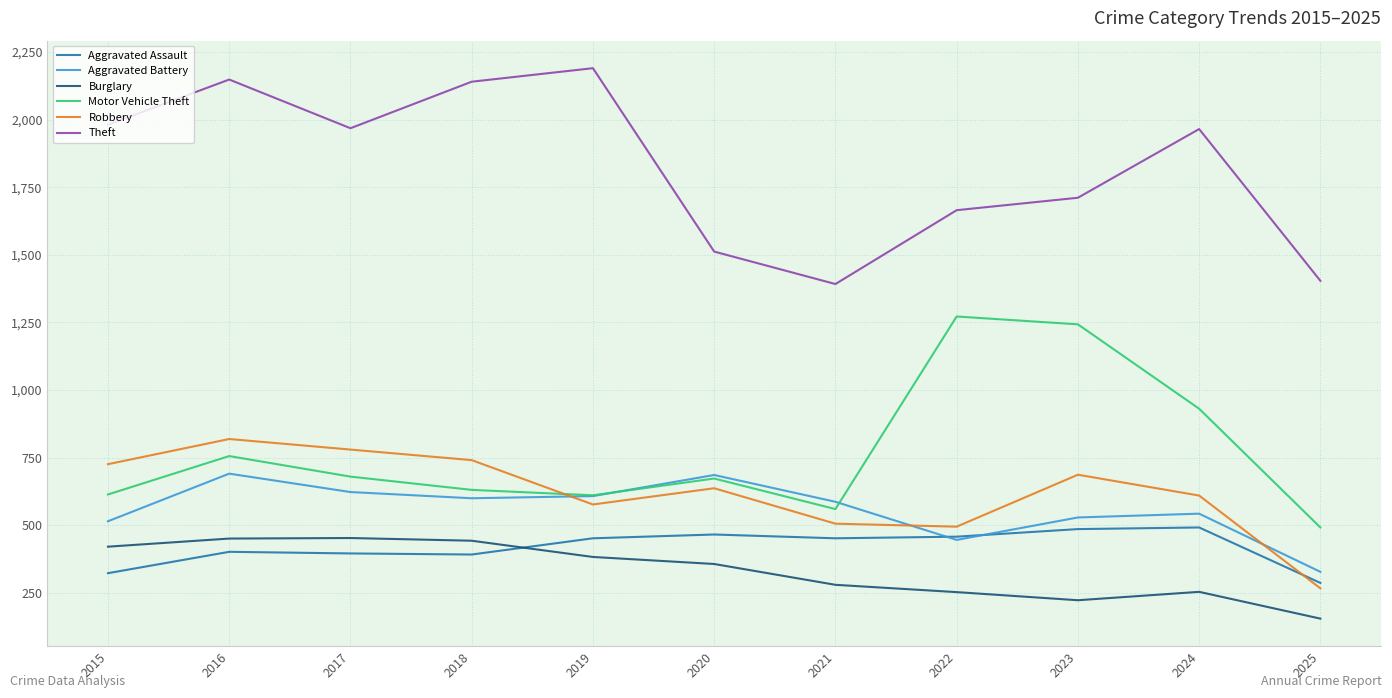

True or false: Aggravated Battery and Burglary cross at least once.

False